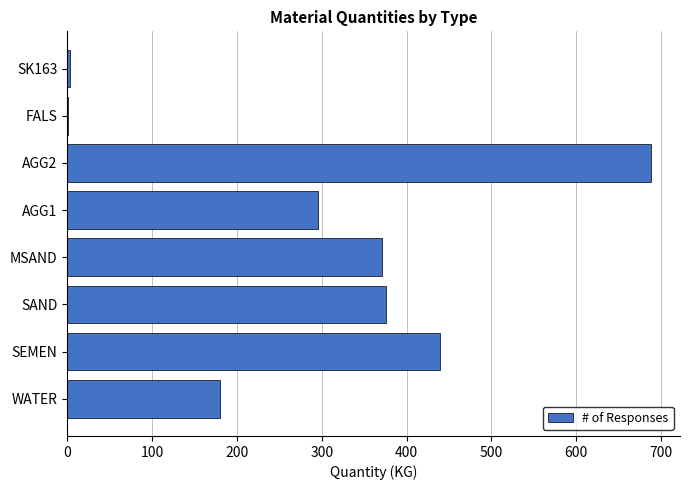

What is the sum of all values?

2352.7